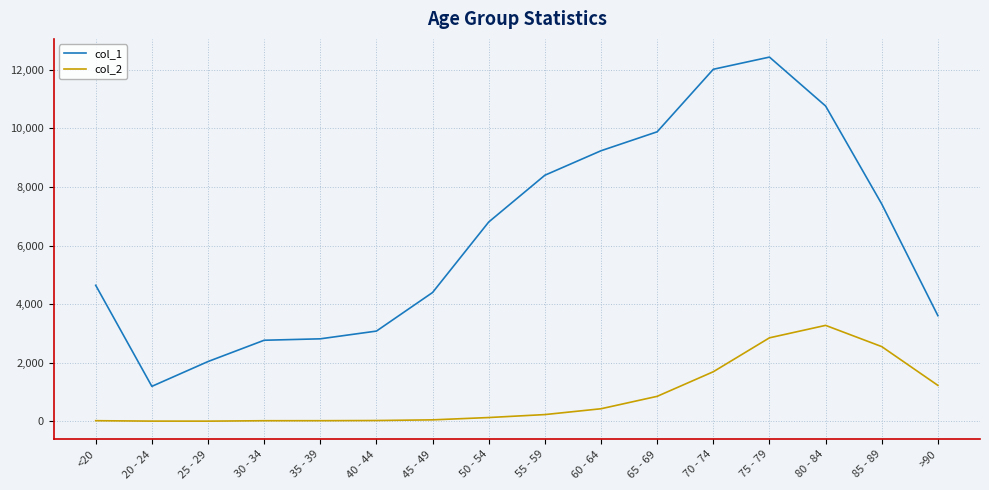

What is the minimum value for col_2?

3